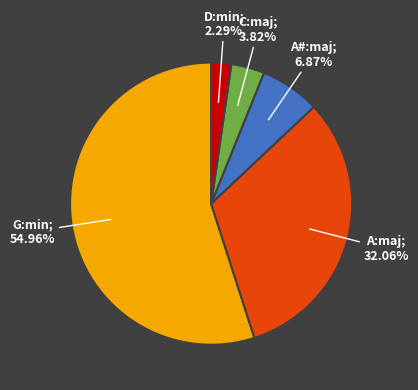

To the nearest percent, what is the average slice percentage?

20%